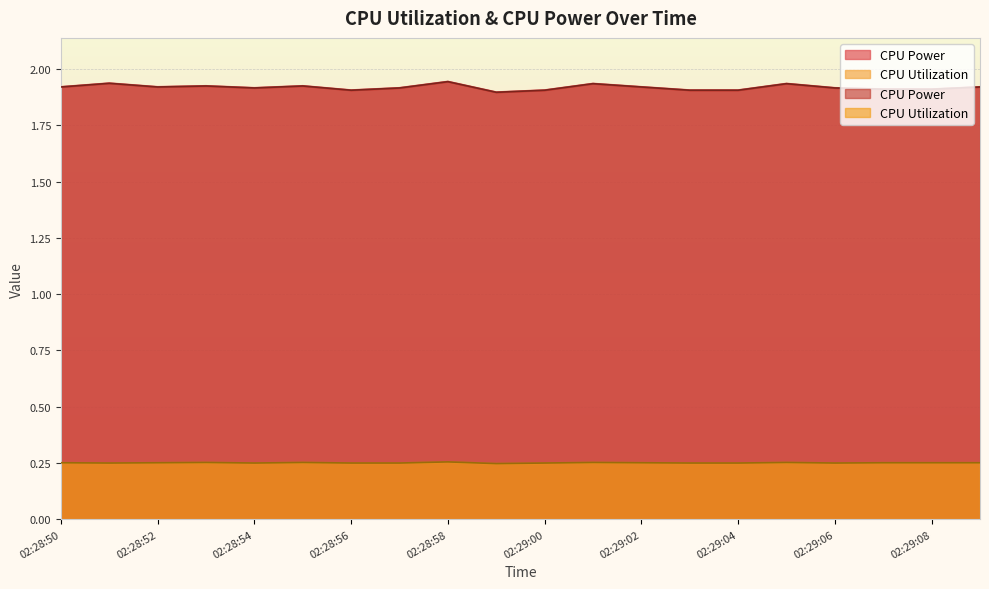

The CPU Power series shows 1.9 at 02:28:52. True or false?

True